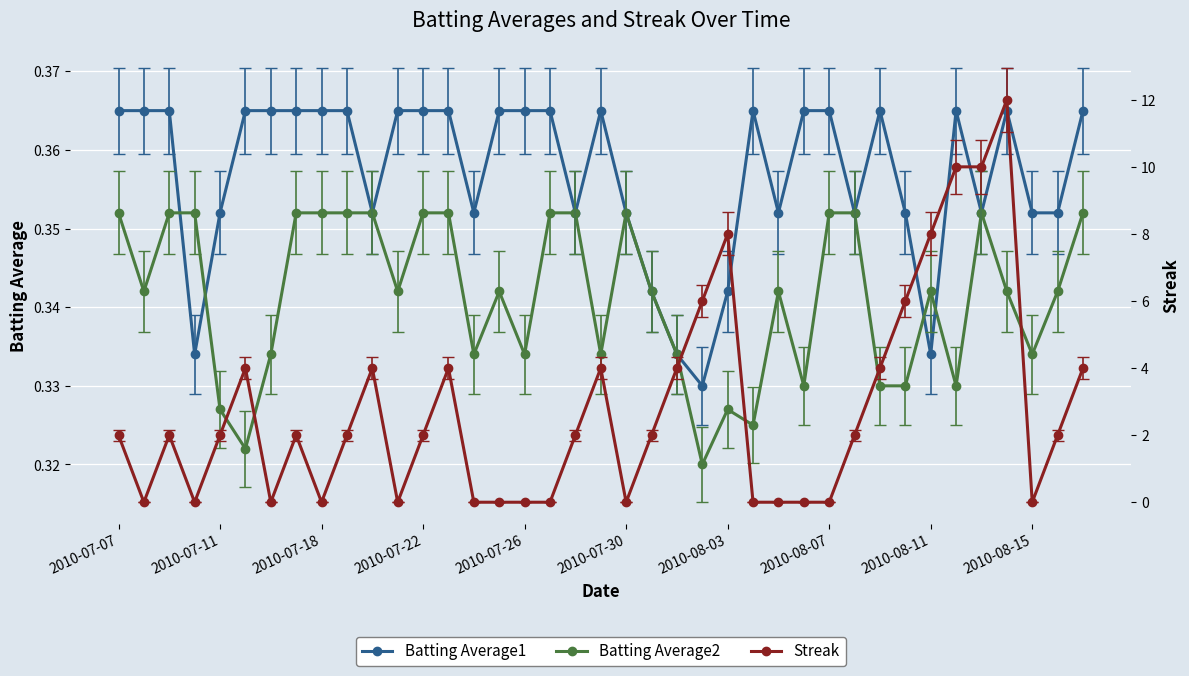

True or false: Batting Average2 has a value of 0.6 at 2010-08-07.

False